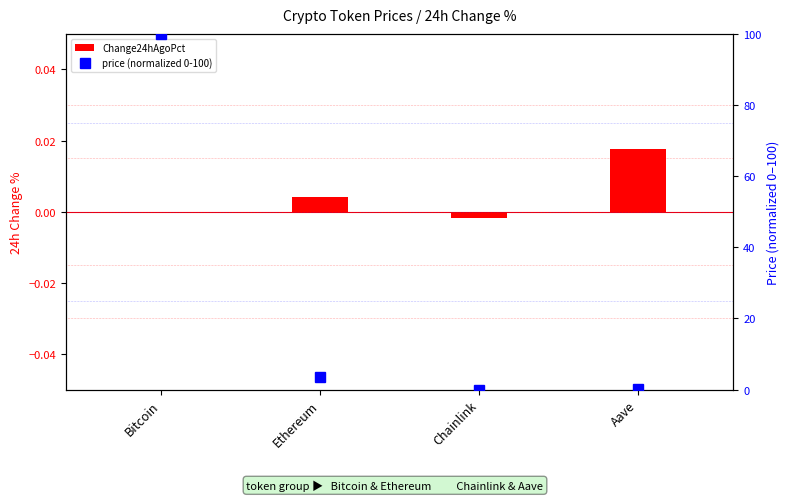

At which label is price (normalized 0-100) closest to 50?

Ethereum